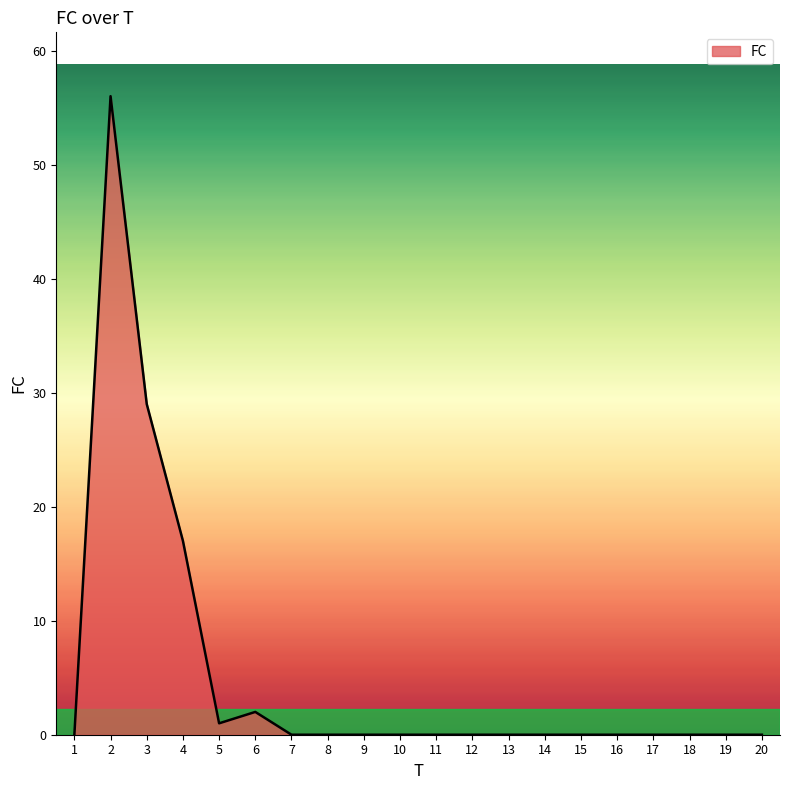

Does the chart display data point markers on the line(s)?

No